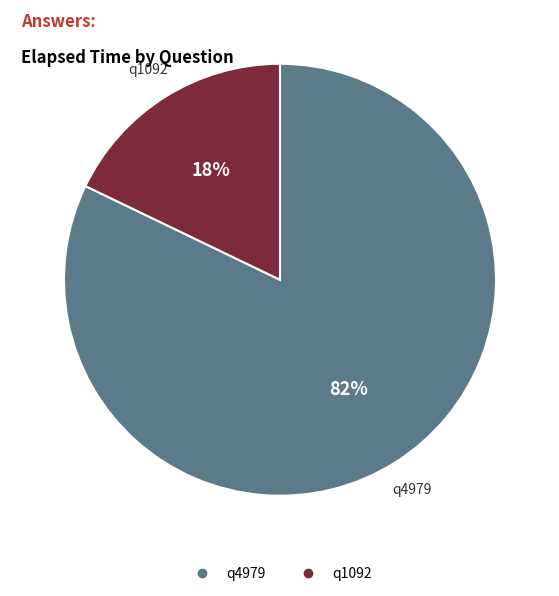

What is the largest slice in the pie chart?

q4979